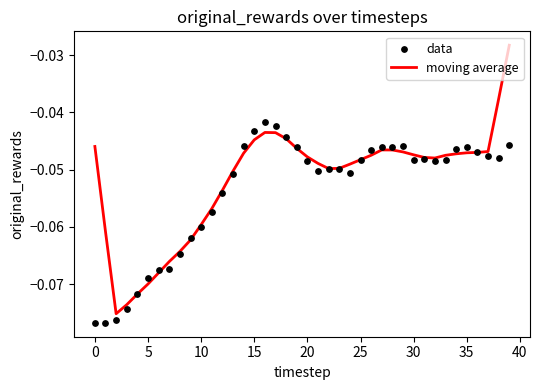

Which series has the largest total across all categories?

moving average